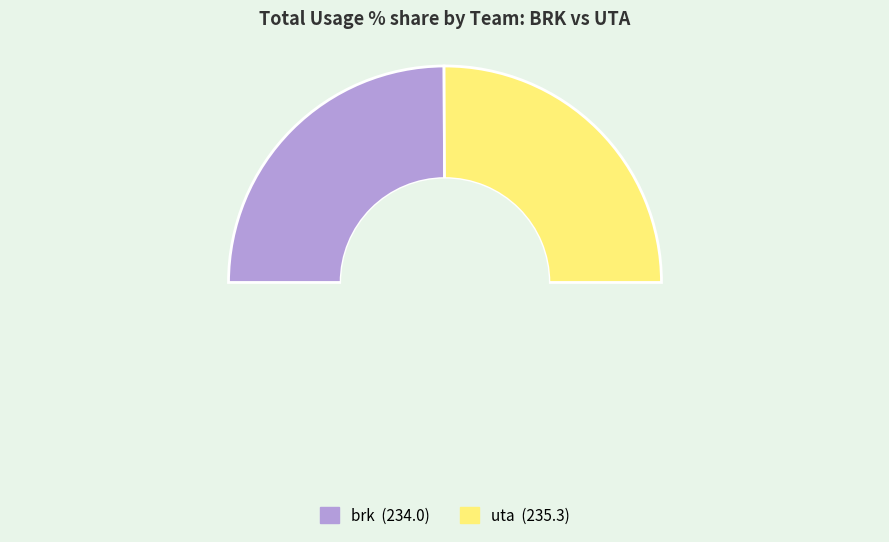

The 4 slice represents 2% of the pie. True or false?

False